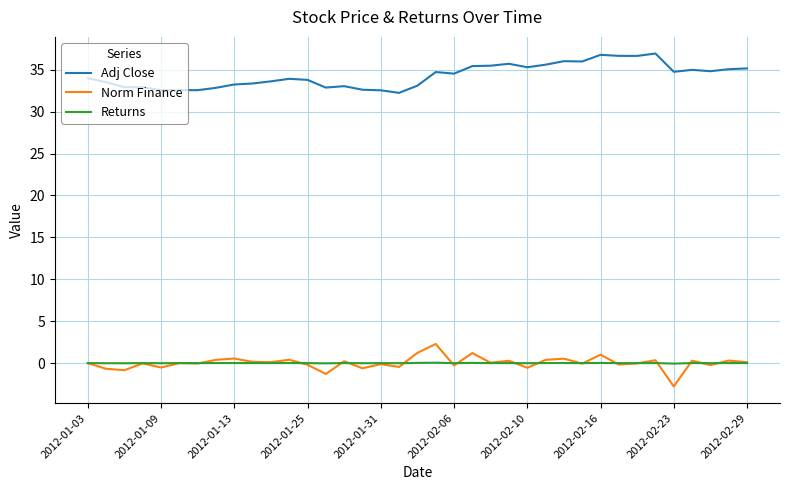

True or false: Returns and Adj Close cross at least once.

False